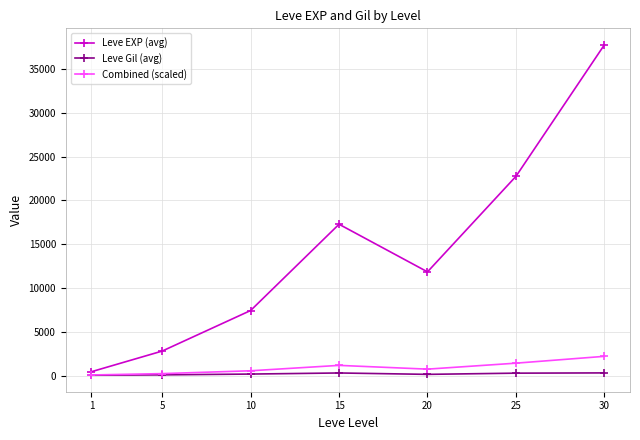

Between 5 and 30, which series saw the biggest shift?

Leve EXP (avg)